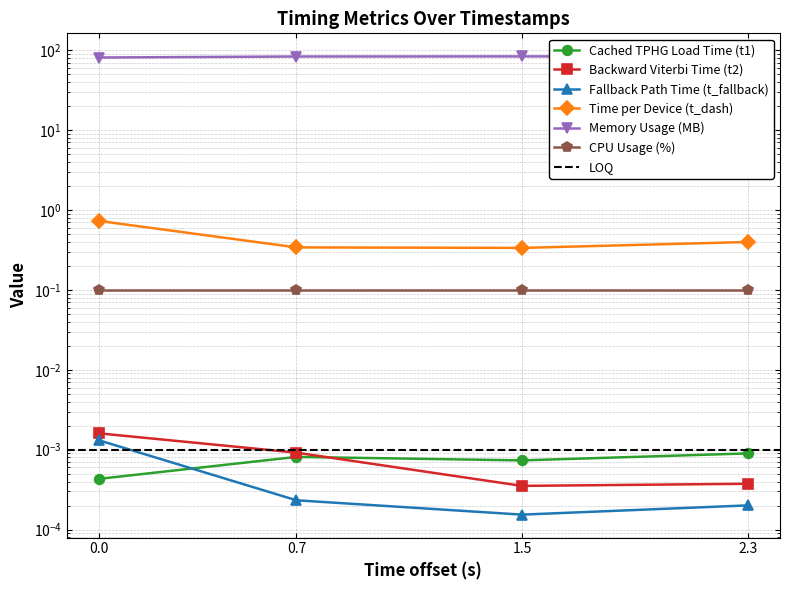

True or false: Memory Usage (MB) has more than 1 interior local peaks.

False